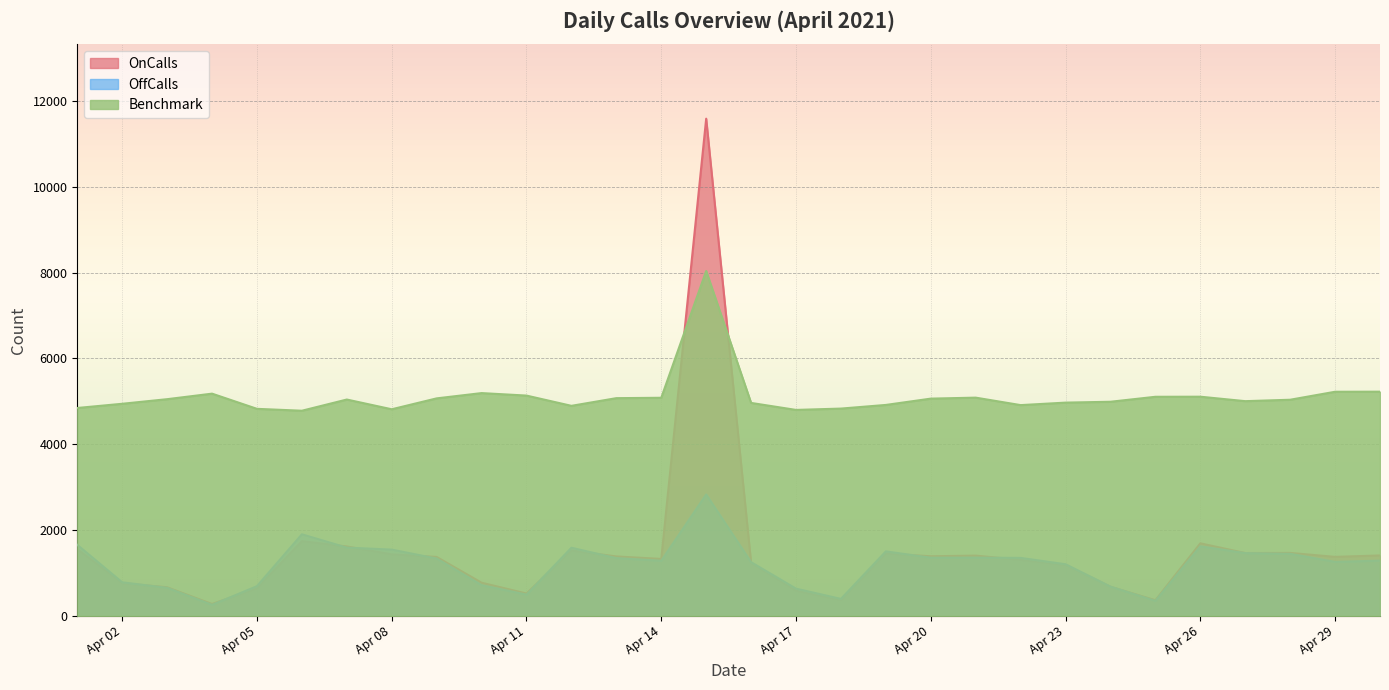

Count the number of data series in this chart.

3